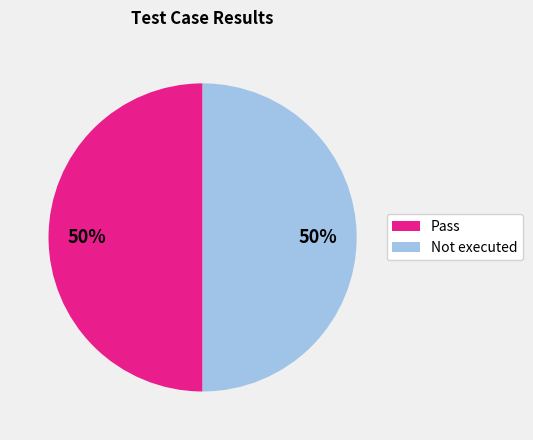

To the nearest percent, what is the average slice percentage?

50%